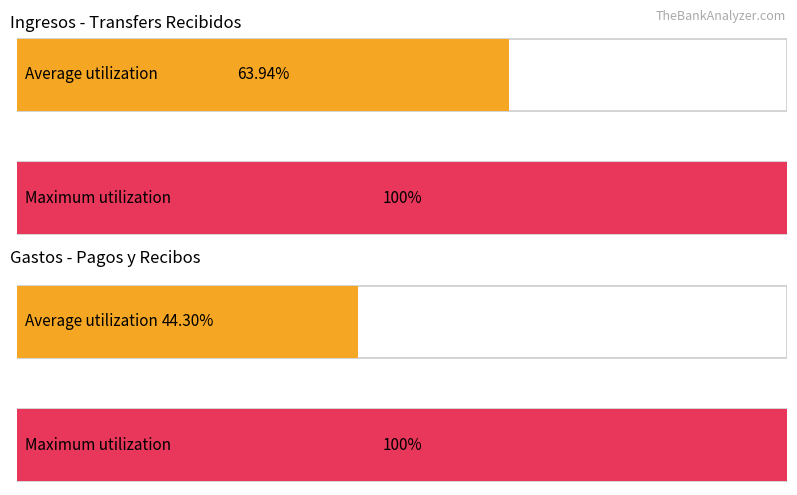

Are the bars grouped side by side (vs. stacked)?

Yes